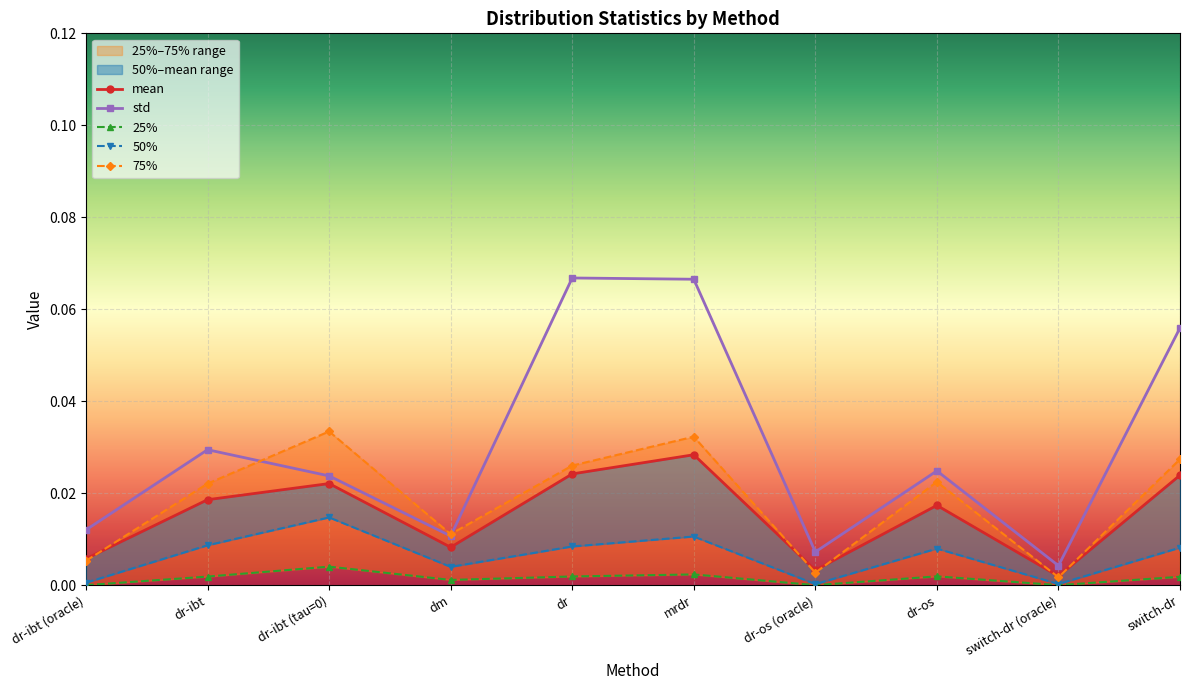

Rank the series by their maximum value, from highest to lowest.

std, 75%, mean, 50%, 25%